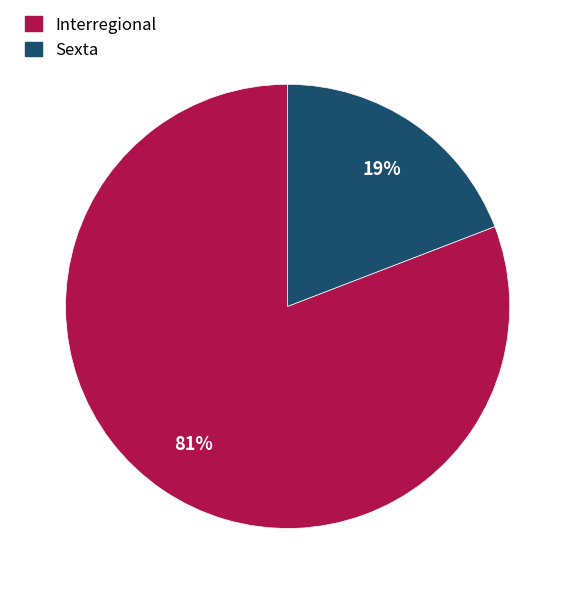

Which has a higher value, Interregional or Sexta?

Interregional